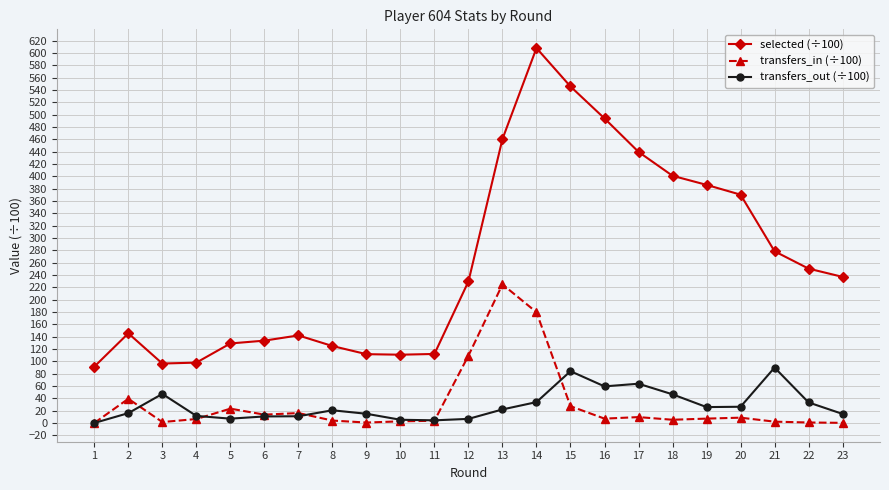

The value of transfers_out (÷100) at 8 is 20.6. True or false?

True